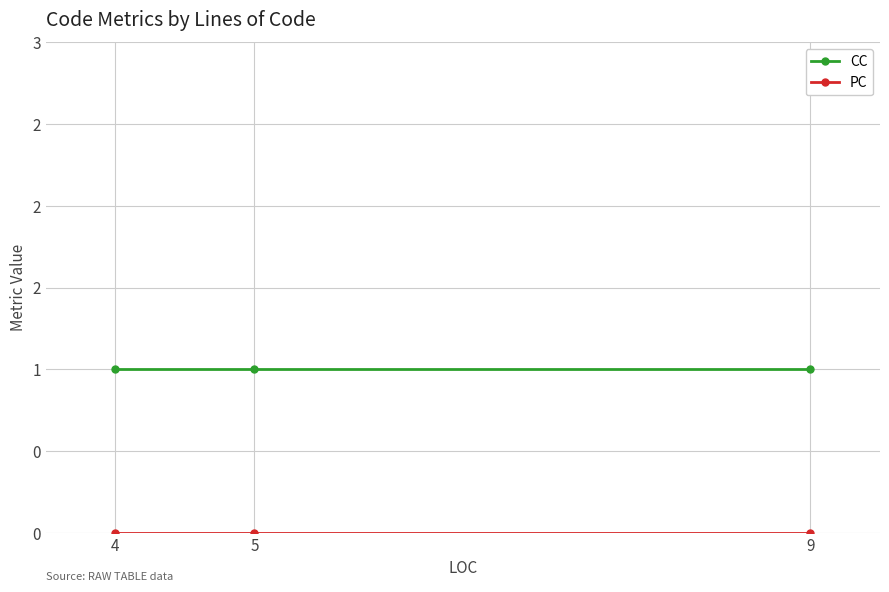

At how many categories does at least one series exceed 0?

3